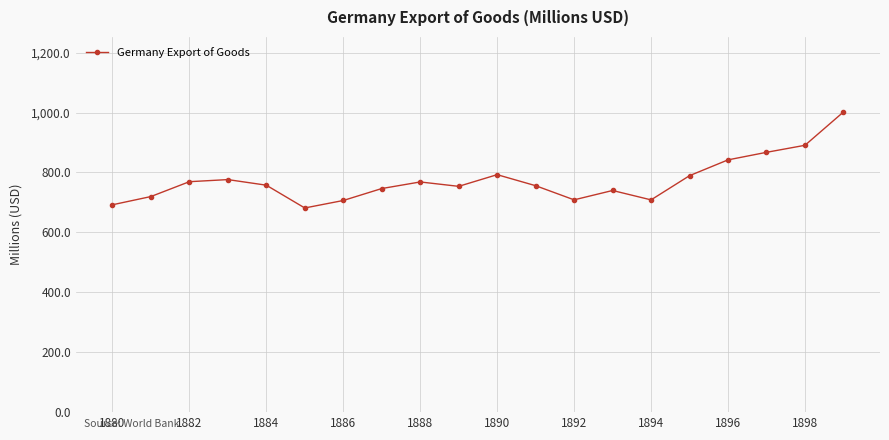

What is the difference between the maximum and minimum values?

320.4